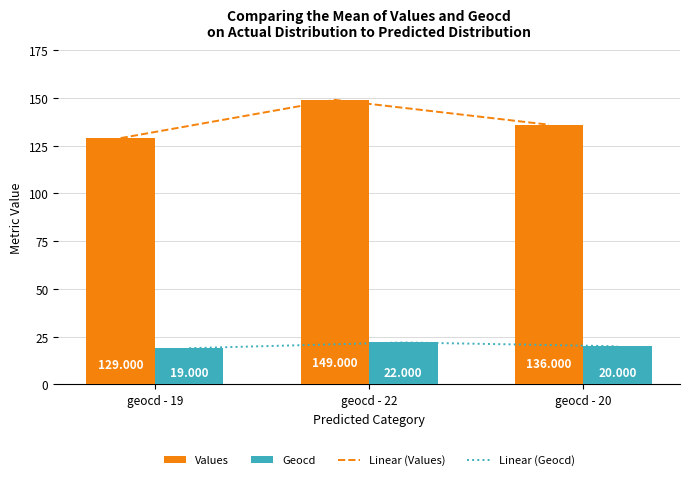

At how many categories does at least one series exceed 118?

3